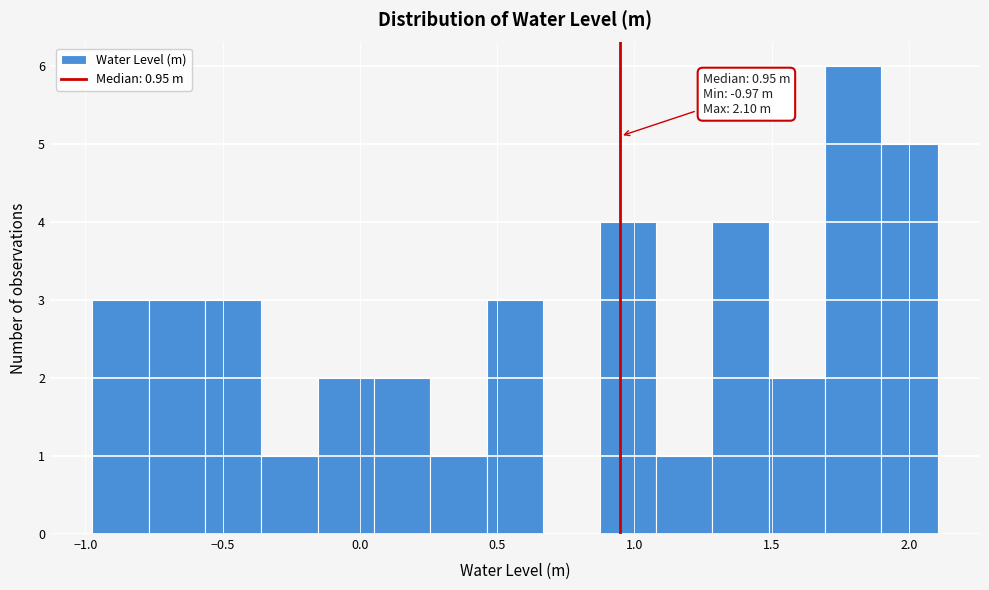

Which range on the x-axis has the tallest bar?

1.70 to 1.90